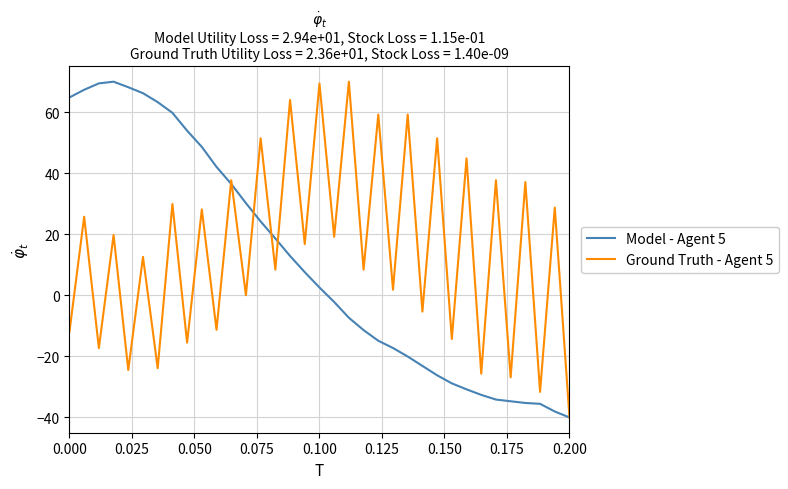

What is the minimum value for Ground Truth - Agent 5?

-40.0